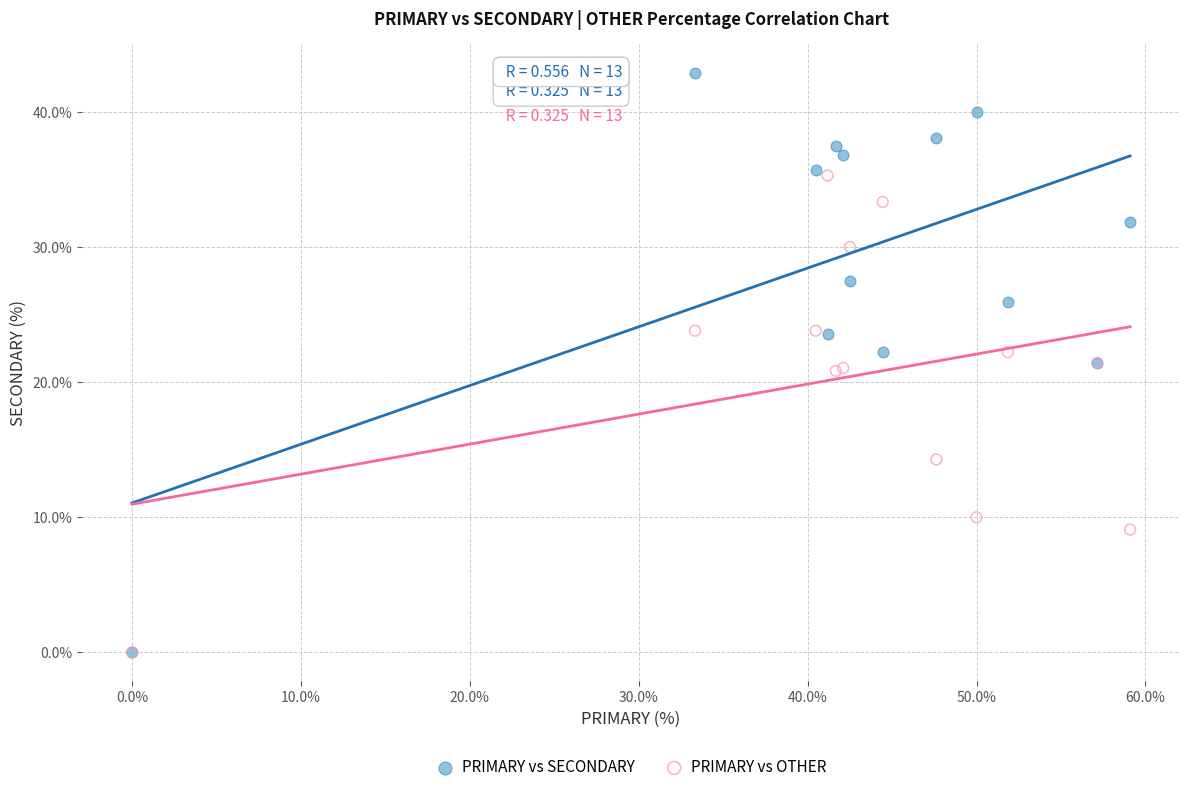

What are all the series names shown in the legend?

PRIMARY vs SECONDARY, PRIMARY vs OTHER